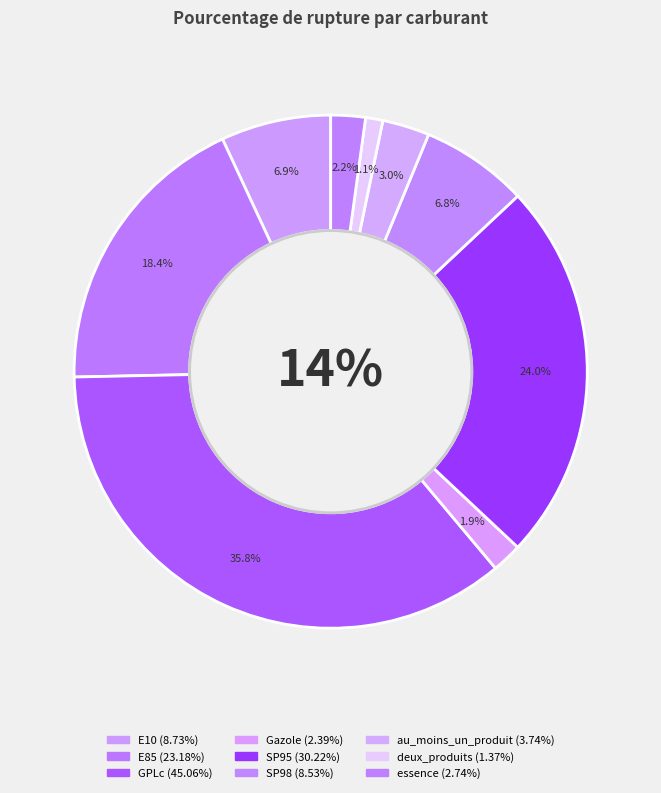

What portion of the pie excludes Gazole?

98.1%